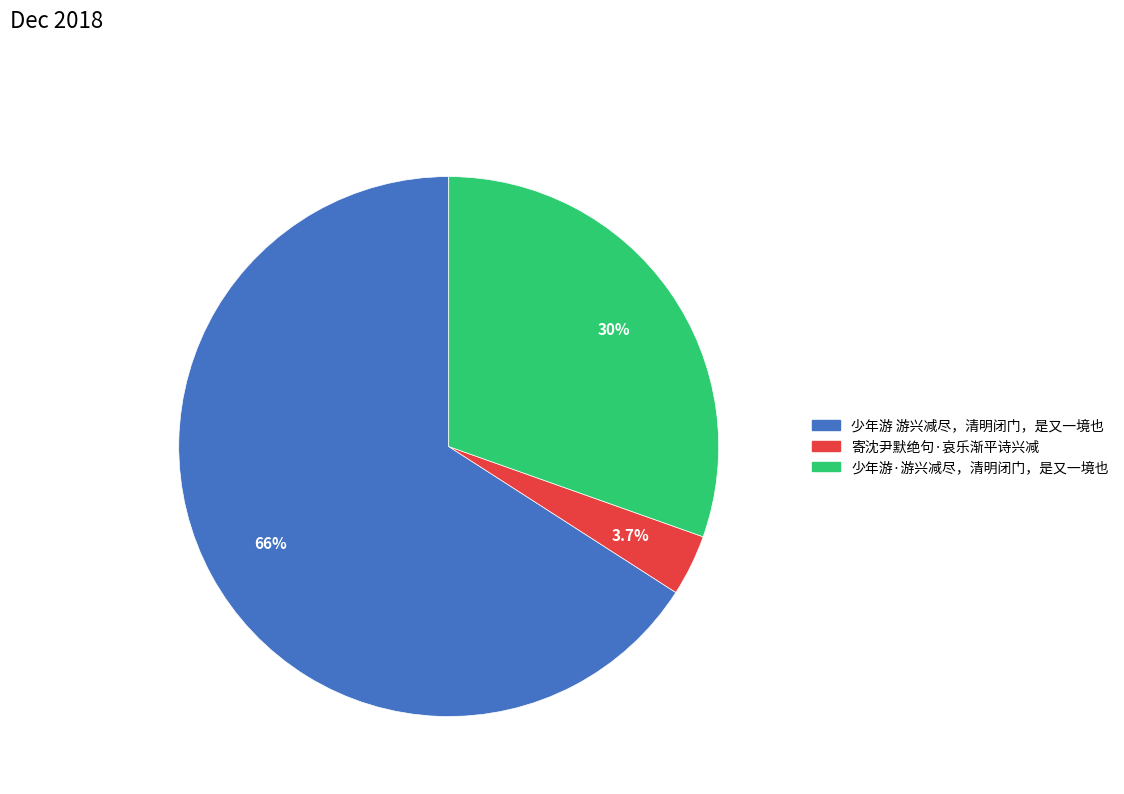

True or false: 少年游·游兴减尽，清明闭门，是又一境也 accounts for 43% of the total.

False